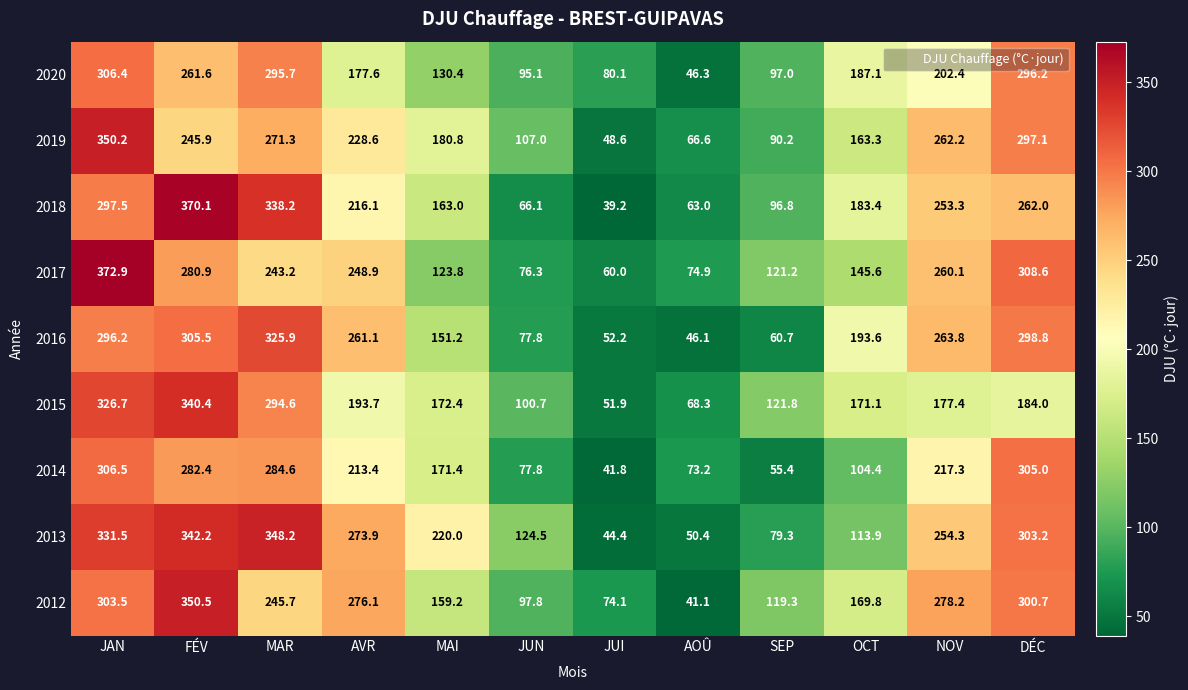

What is the sum of the 2018 values at AOÛ and JUN?

129.1